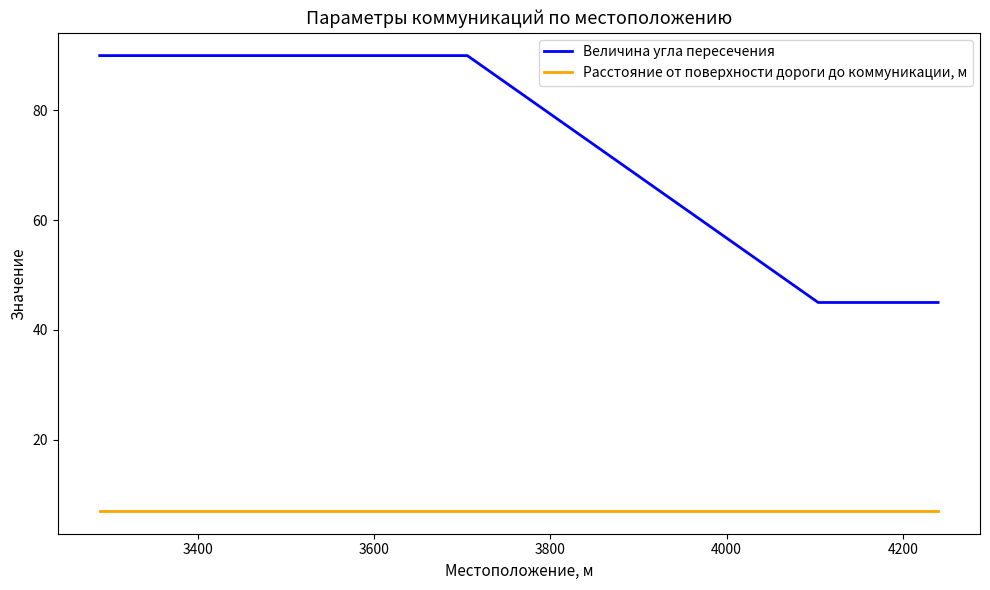

Which series has the widest spread of values?

Величина угла пересечения